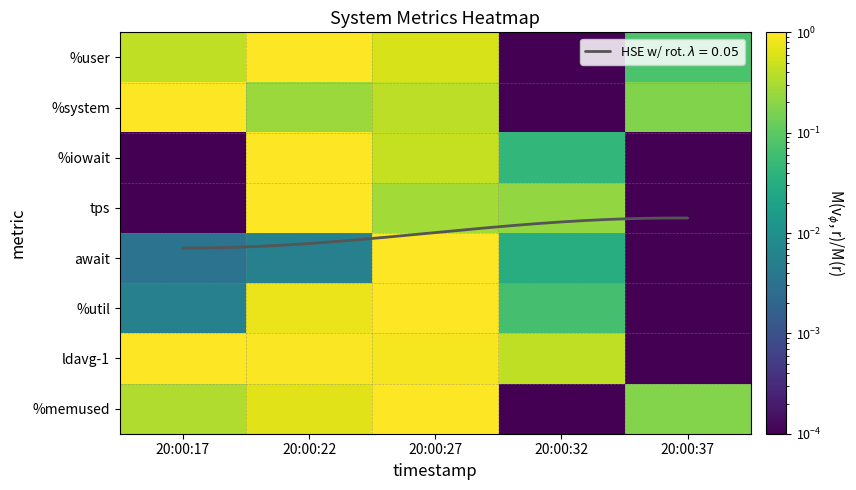

The value of %iowait at 20:00:22 is 1.0. True or false?

True